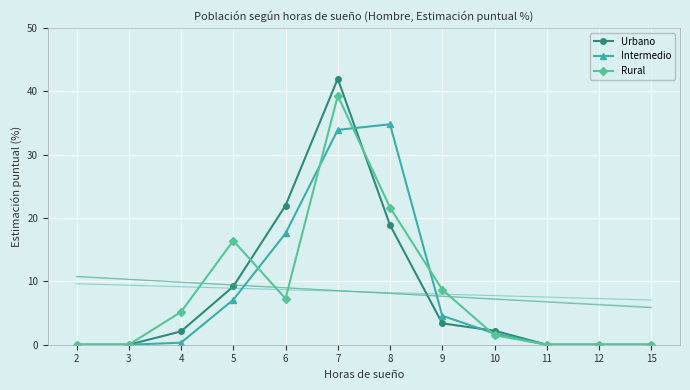

True or false: Urbano has a value of 0.6 at 4.

False